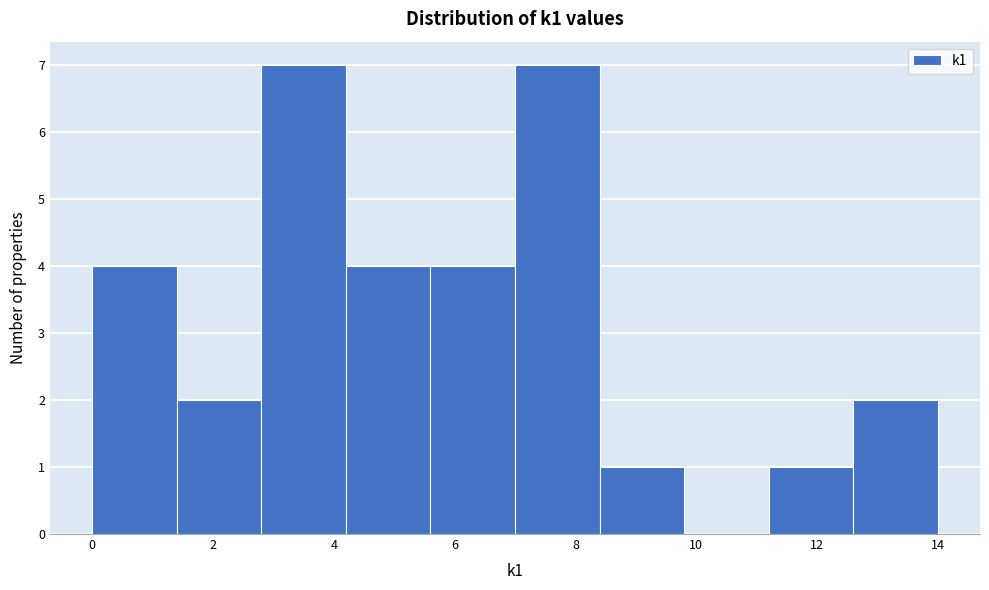

Reading left to right, list every bar in this chart as the range it spans on the x-axis followed by its height. The values are not printed on the chart, so give them approximately, as read against the axis.

0.0 to 1.4: 4
1.4 to 2.8: 2
2.8 to 4.2: 7
4.2 to 5.6: 4
5.6 to 7.0: 4
7.0 to 8.4: 7
8.4 to 9.8: 1
9.8 to 11.2: 0
11.2 to 12.6: 1
12.6 to 14.0: 2